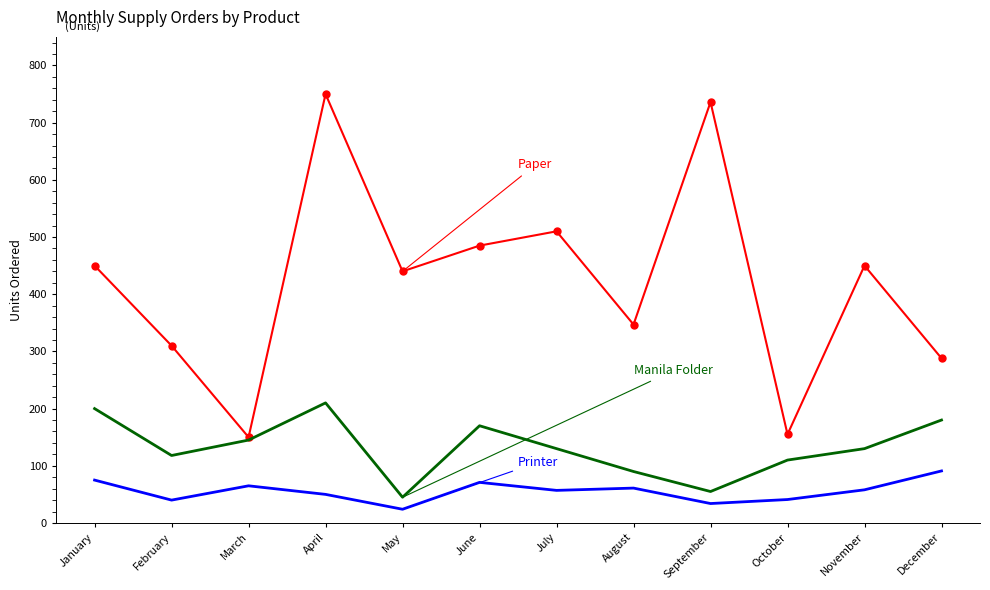

At which category is the sum across all series the highest?

April